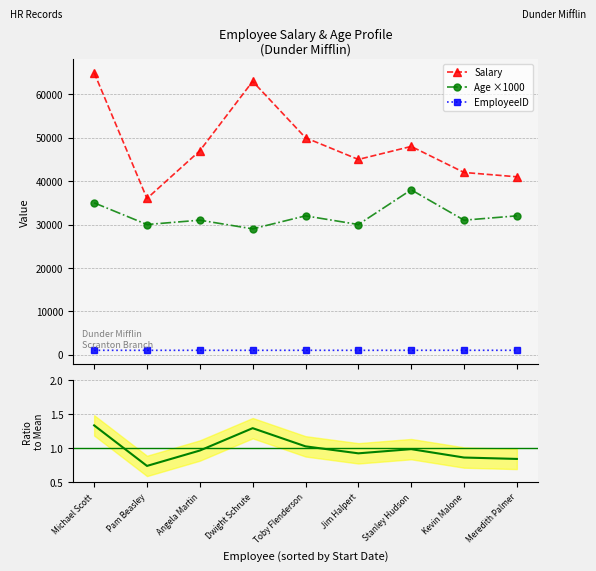

Is this an area chart (filled region under the line)?

No